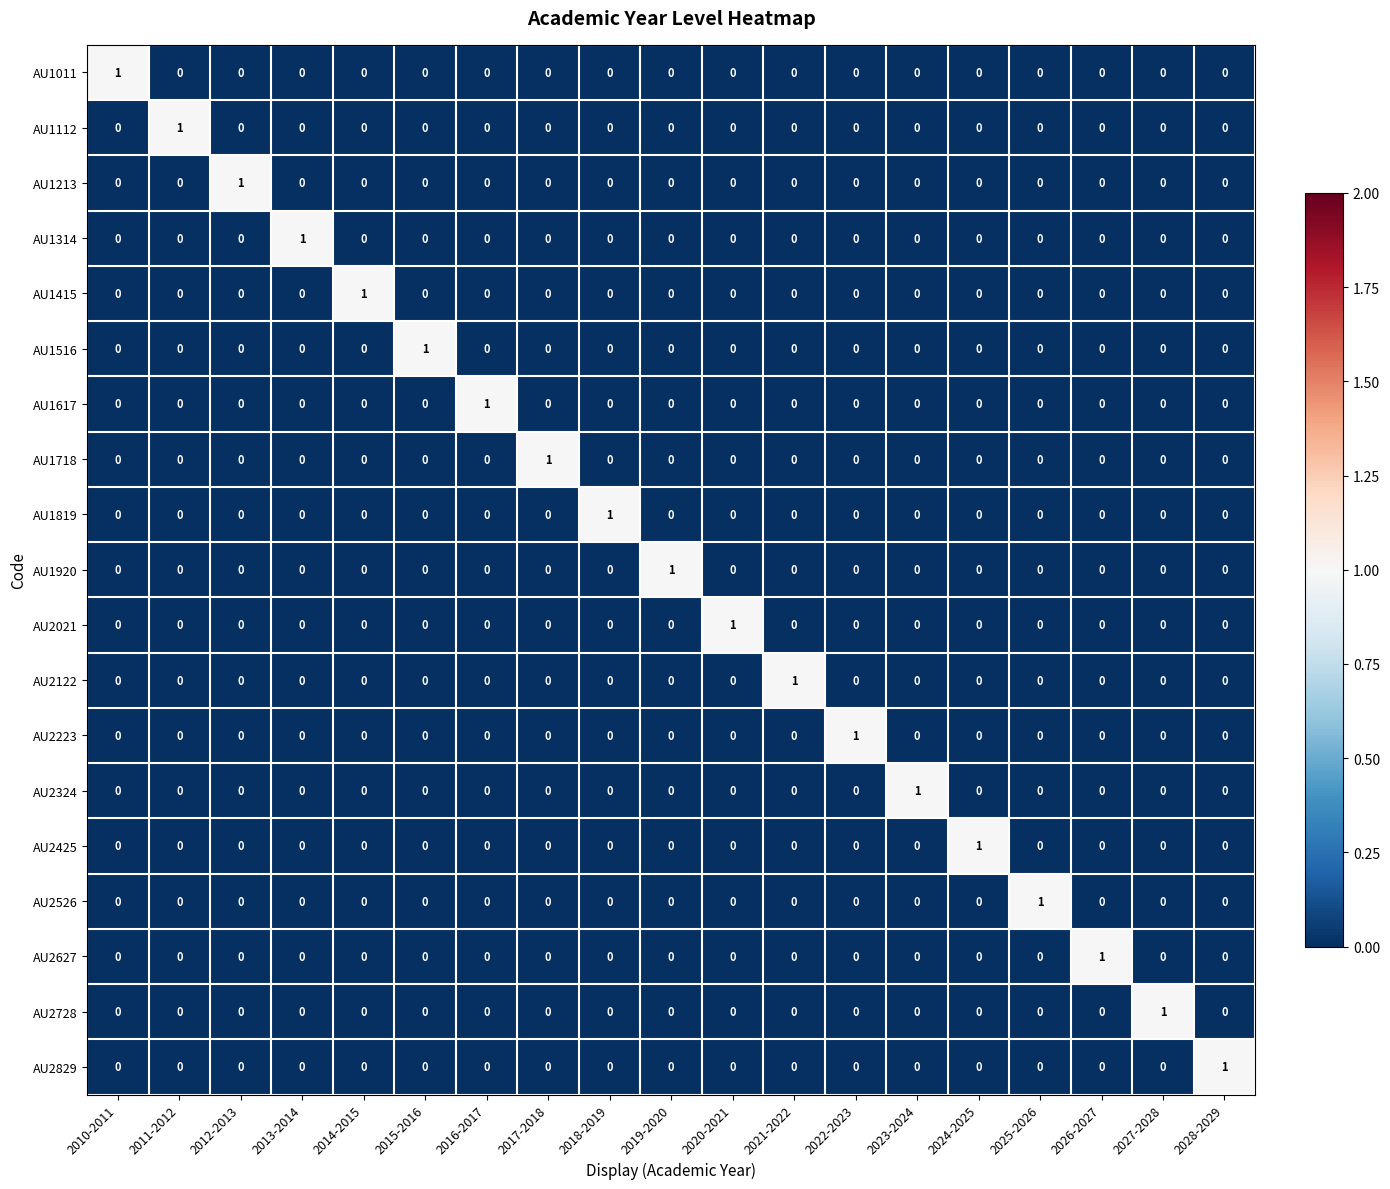

How many AU2728 values are between 0 and 1?

19